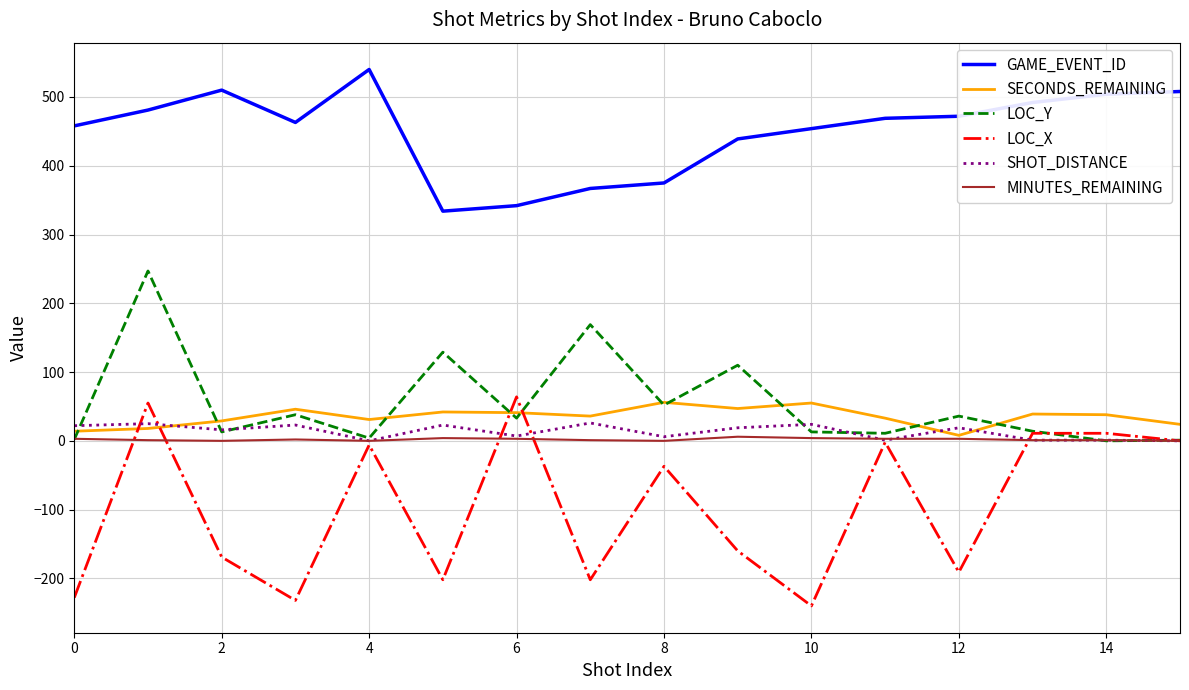

Which series has the largest total across all categories?

GAME_EVENT_ID